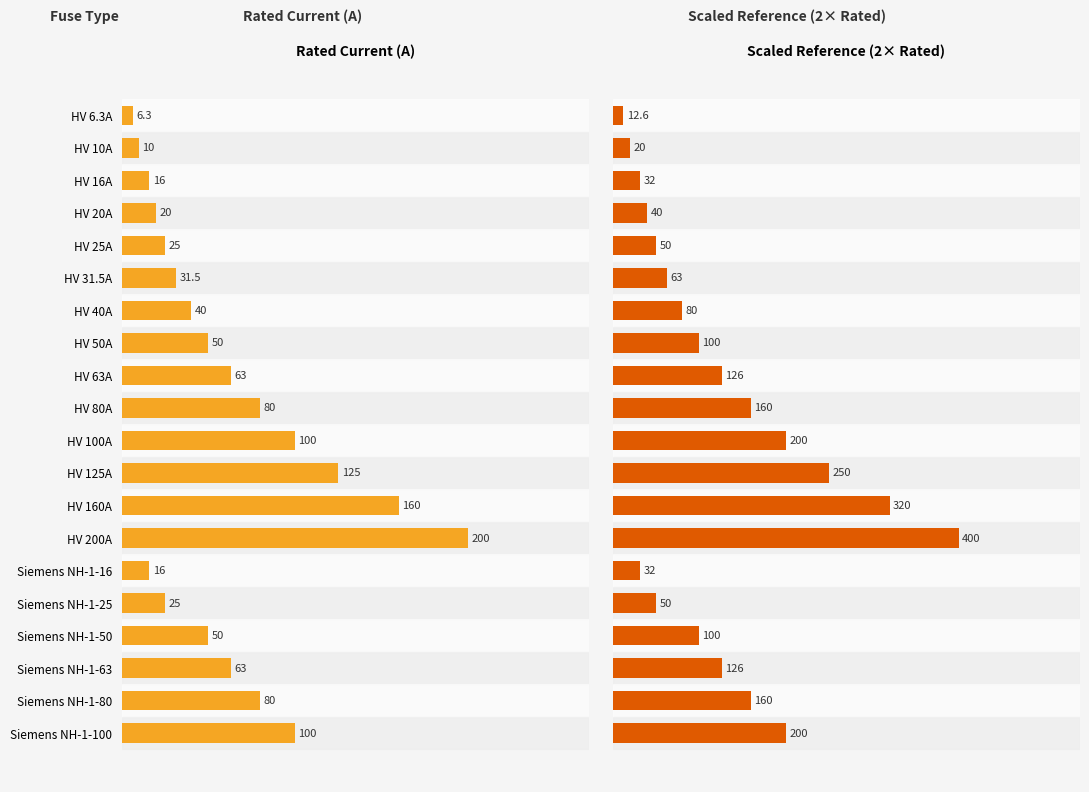

The i_rated_a_scaled series shows 50.0 at Siemens NH-1-25. True or false?

True